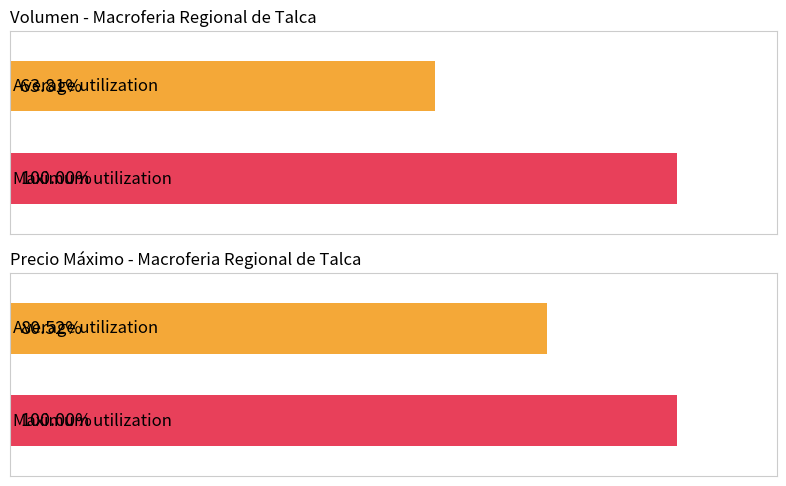

List the series in order of their peak value, lowest first.

Volumen, Precio máximo